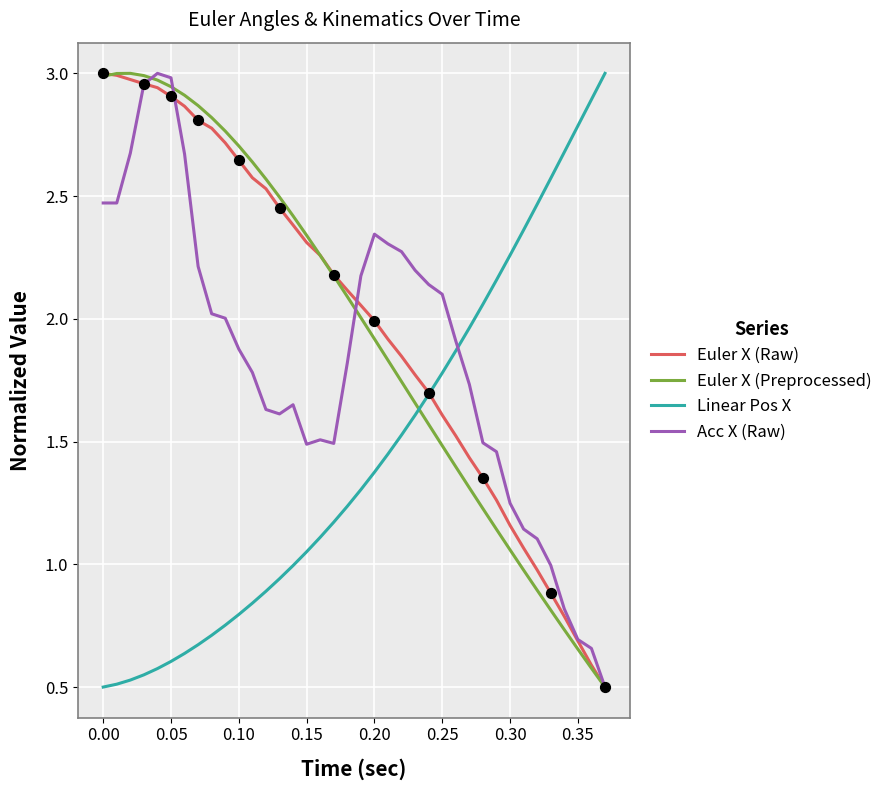

Which series ends up on top after the final intersection of Acc X (Raw) and Linear Pos X?

Linear Pos X